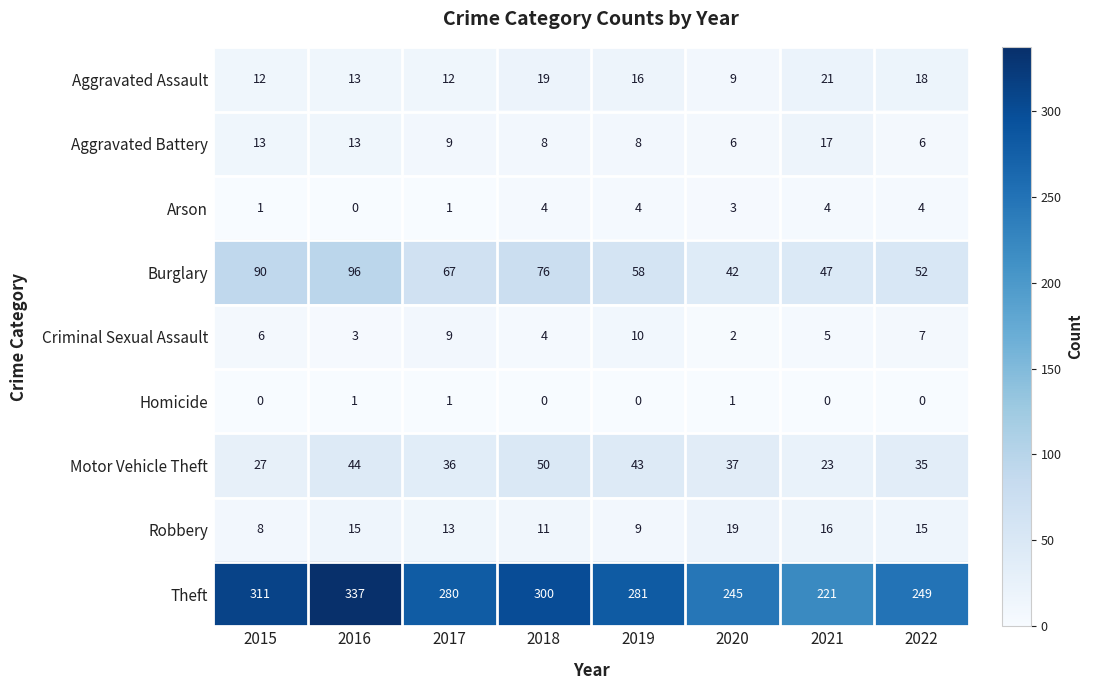

Where is Burglary nearest to the value 69?

2017